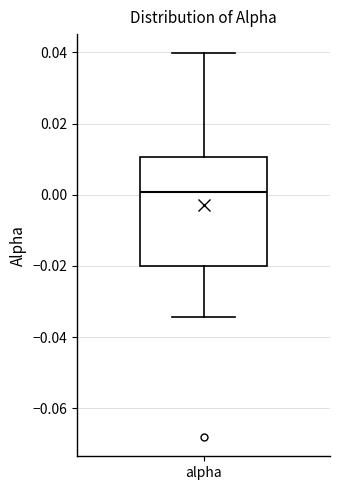

Where is the lower edge of the box for alpha on the y-axis? The values are not printed on the chart, so give them approximately, as read against the axis.

-0.020